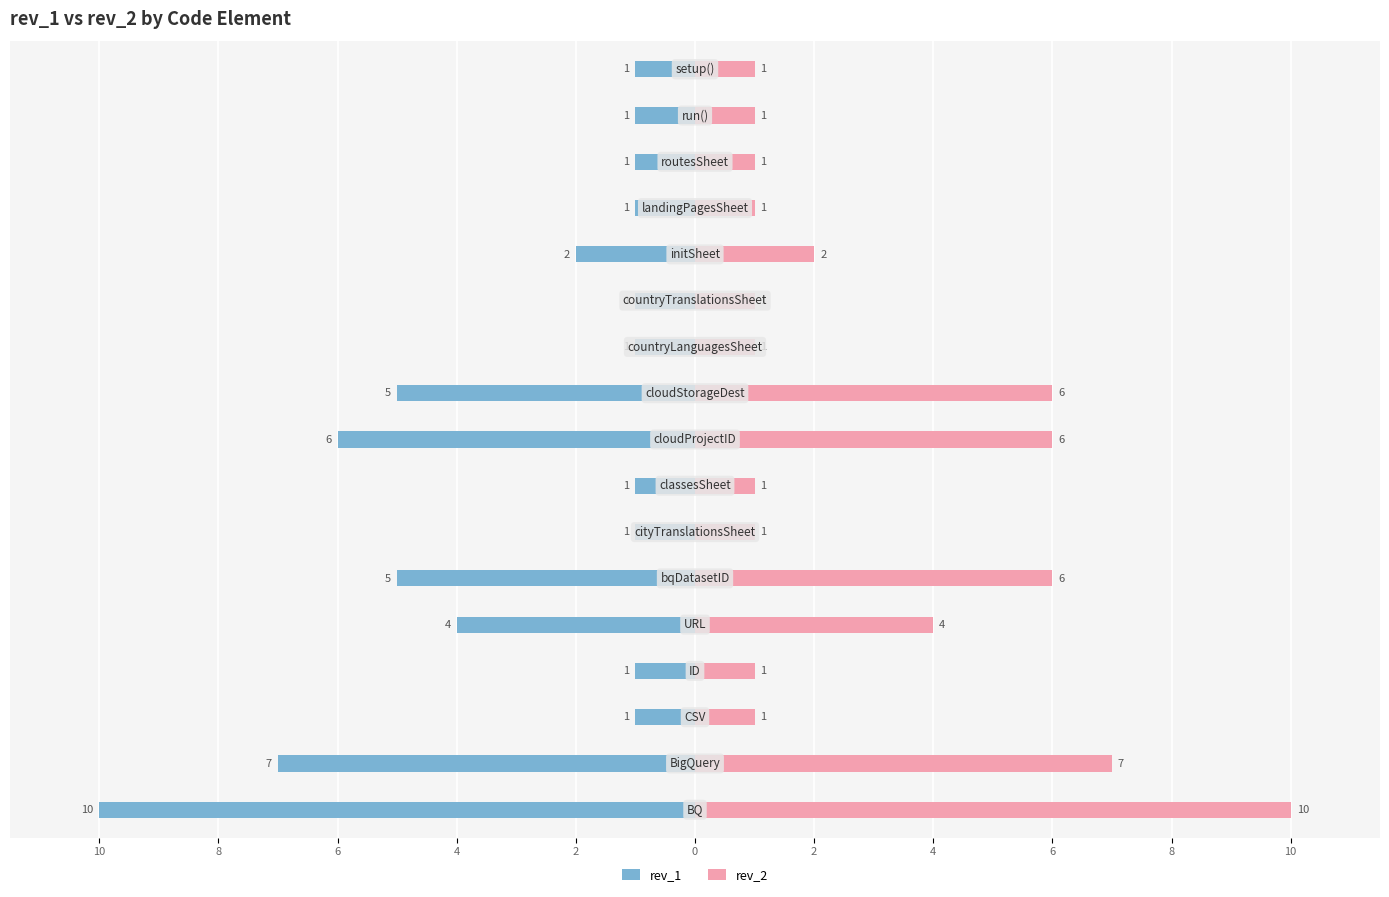

Reading left to right, what are all the values shown in this chart?

rev_1: -10	-7	-1	-1	-4	-5	-1	-1	-6	-5	-1	-1	-2	-1	-1	-1	-1
rev_2: 10	7	1	1	4	6	1	1	6	6	1	1	2	1	1	1	1